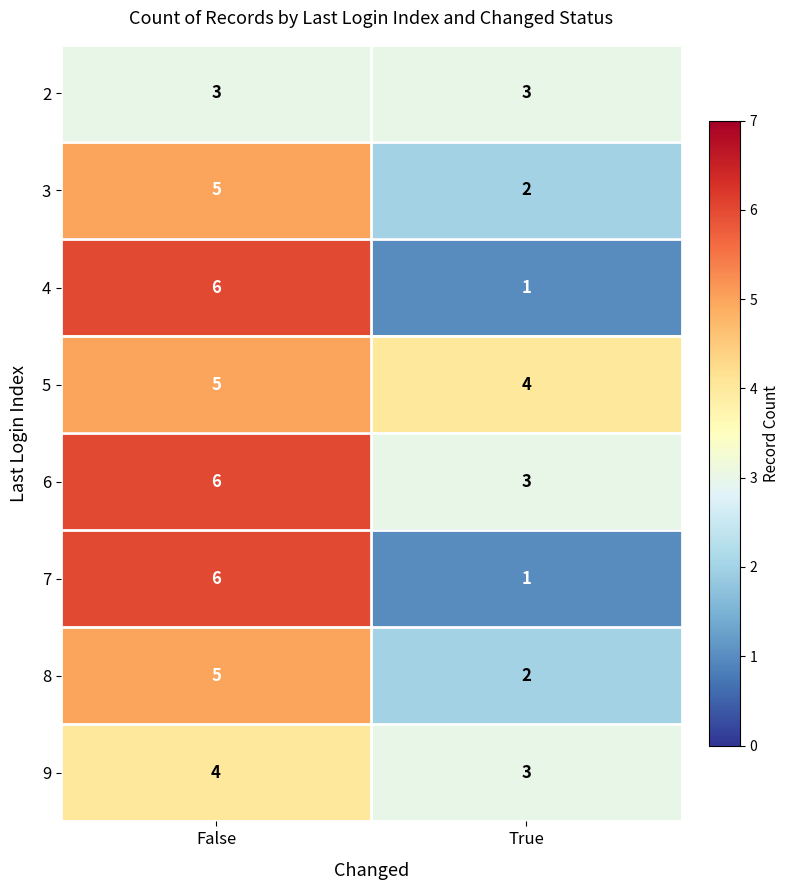

Where is 6 nearest to the value 4?

True